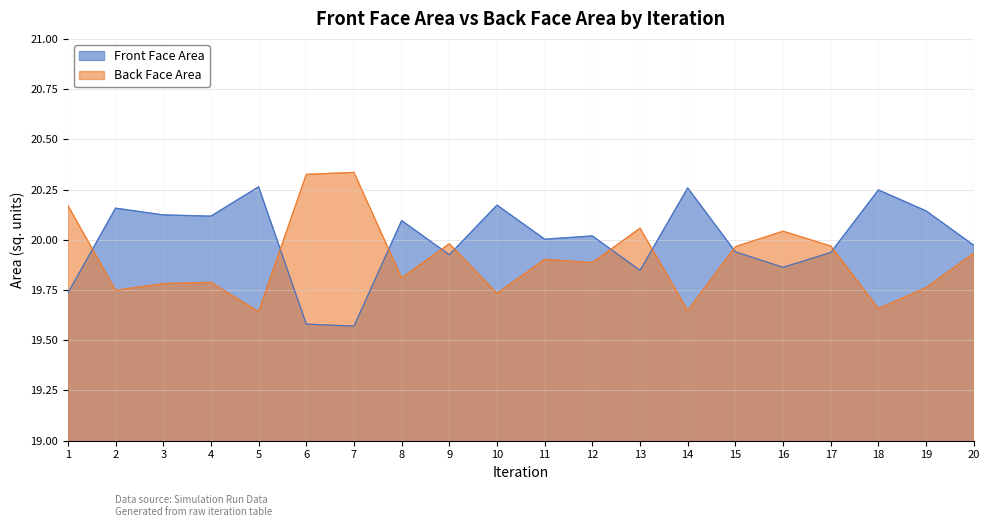

List the labels in order of Front Face Area value, largest first.

5, 14, 18, 10, 2, 19, 3, 4, 8, 12, 11, 20, 15, 17, 9, 16, 13, 1, 6, 7